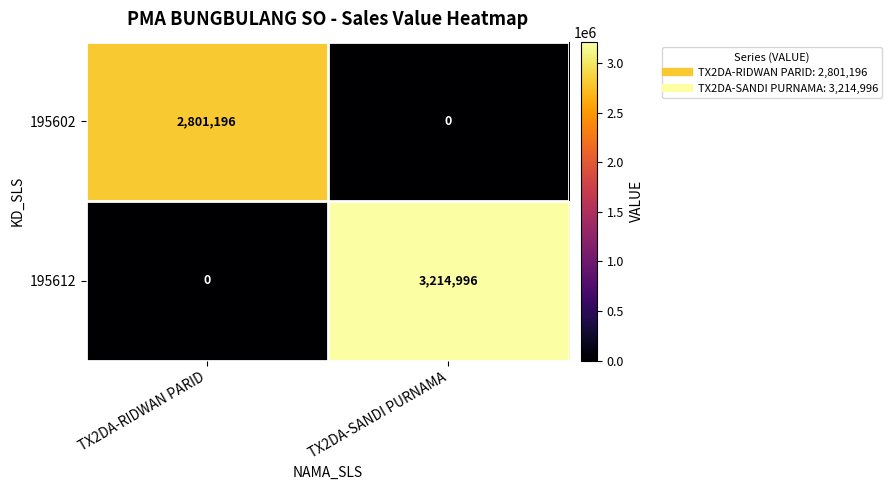

What is the greatest value displayed?

3214996